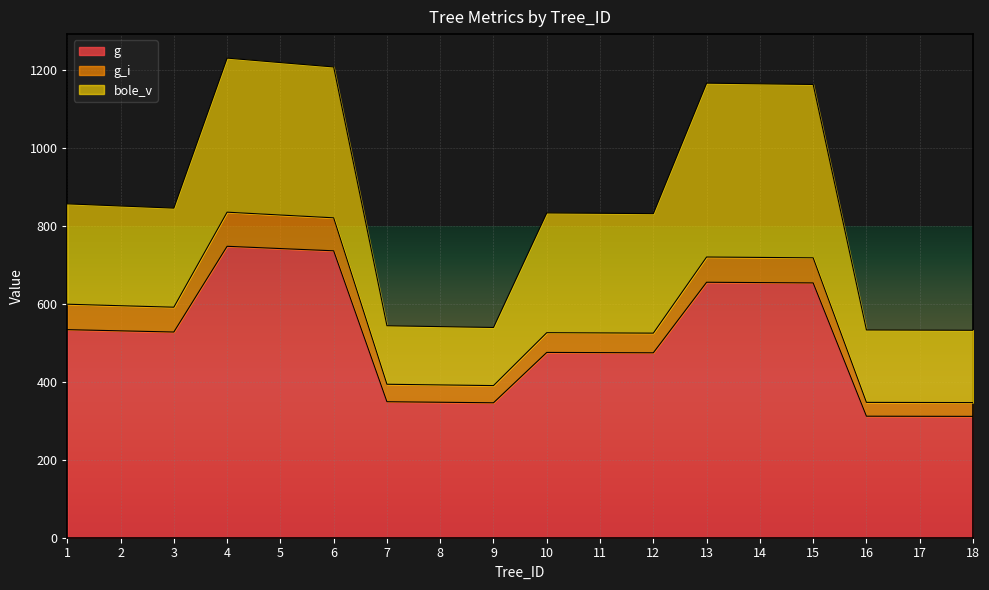

At how many categories does at least one series exceed 138?

18